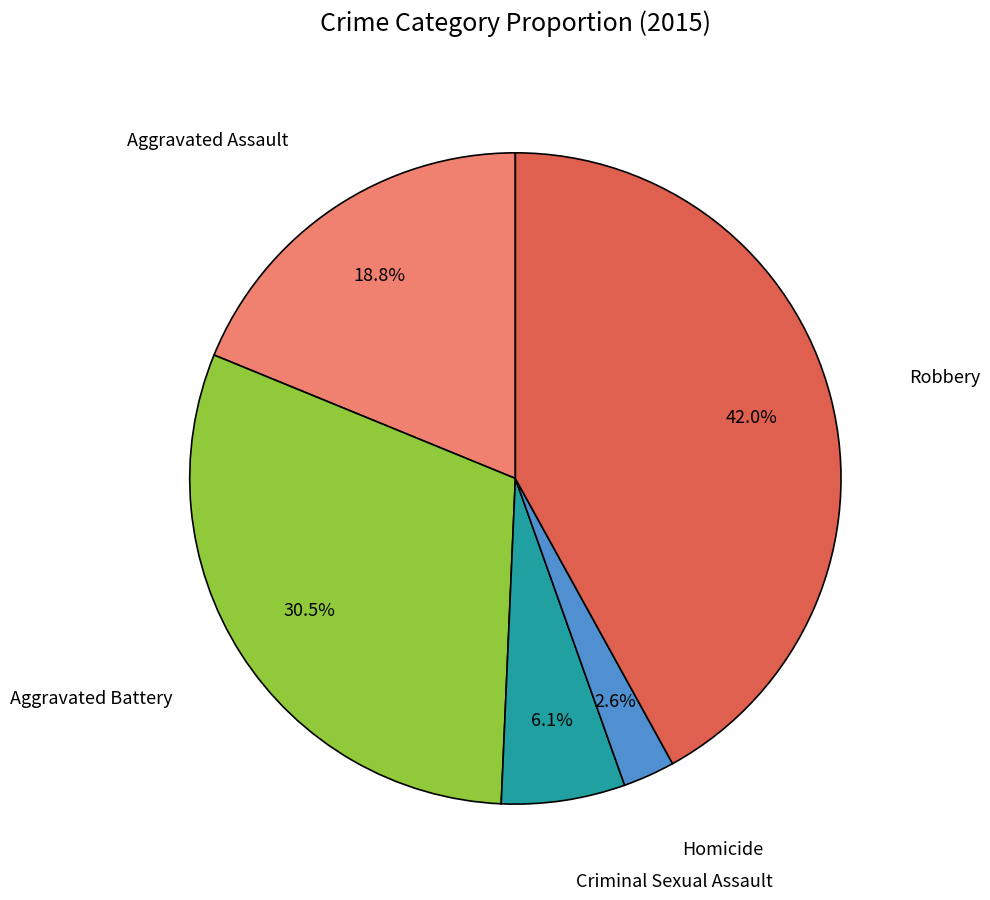

Is there any slice that represents more than half of the pie?

No